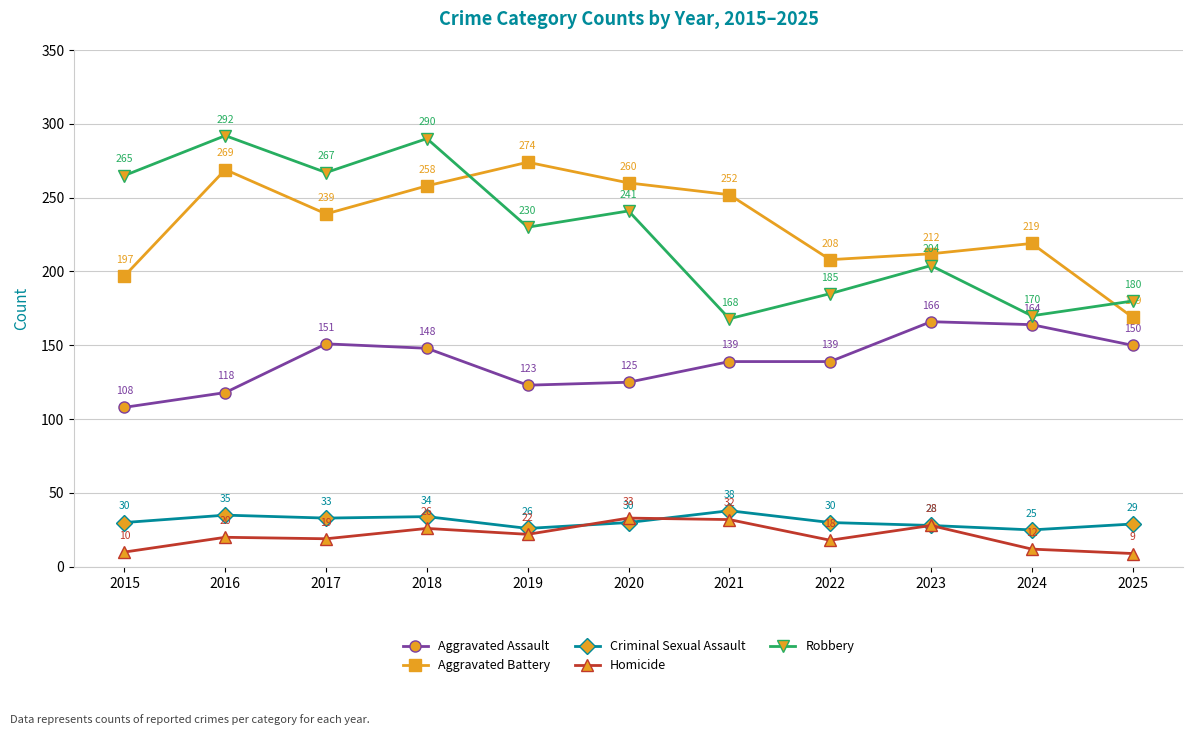

What is the minimum value for Aggravated Assault?

108